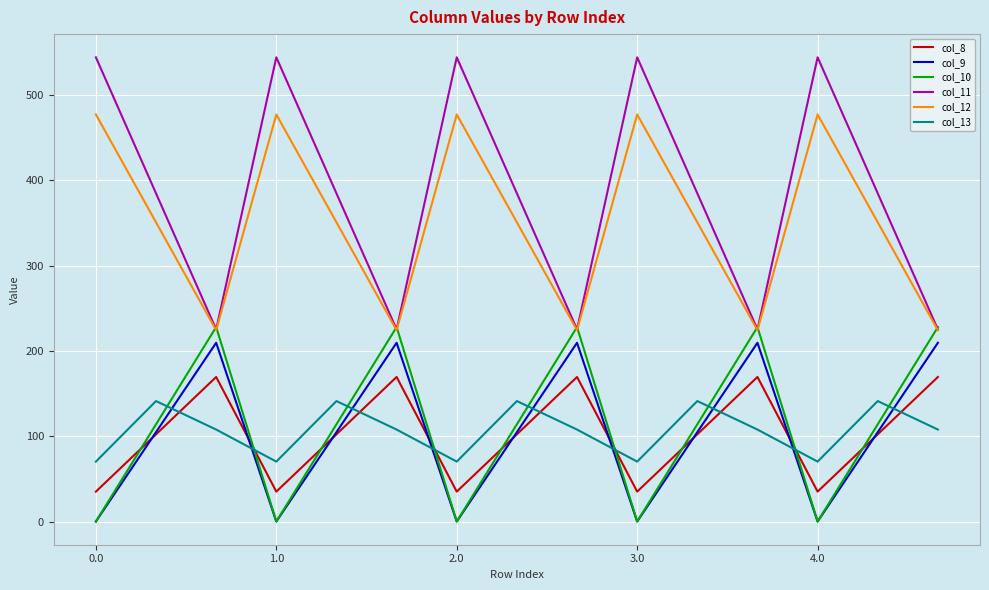

In col_13, how many points are lower than both neighbors (excluding endpoints)?

4